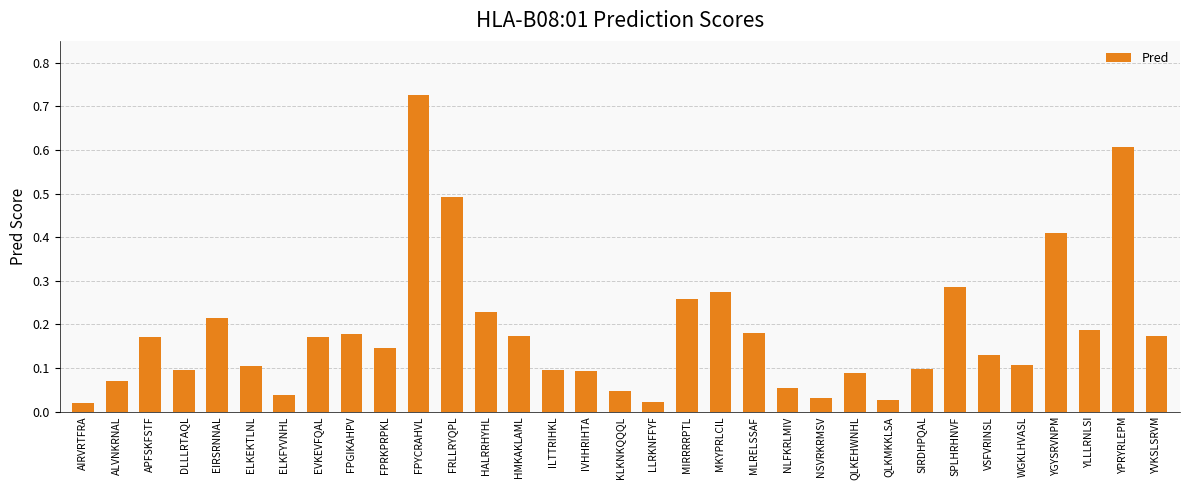

Are the bars horizontal?

No